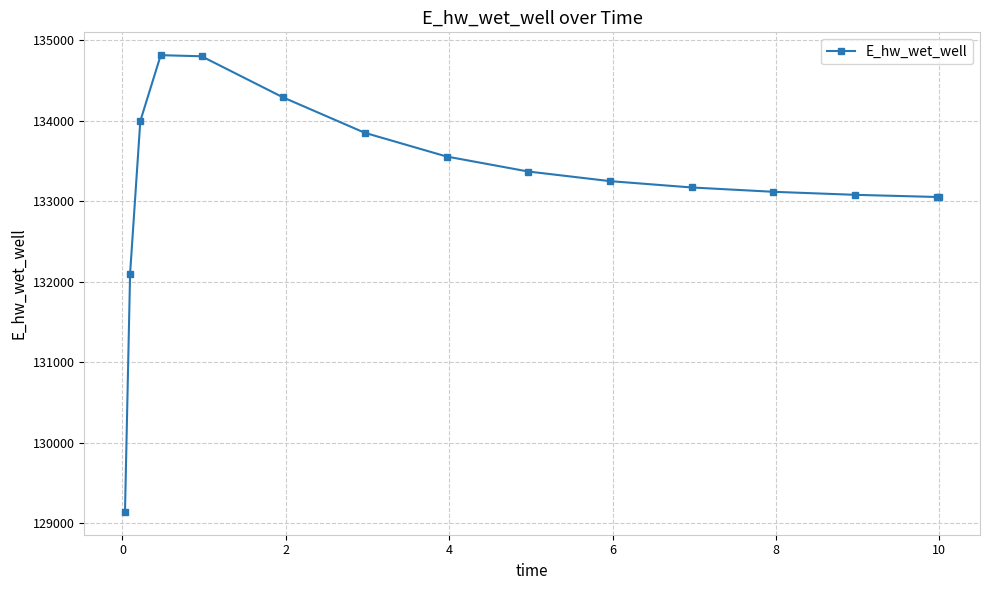

What is the average value?

133241.6